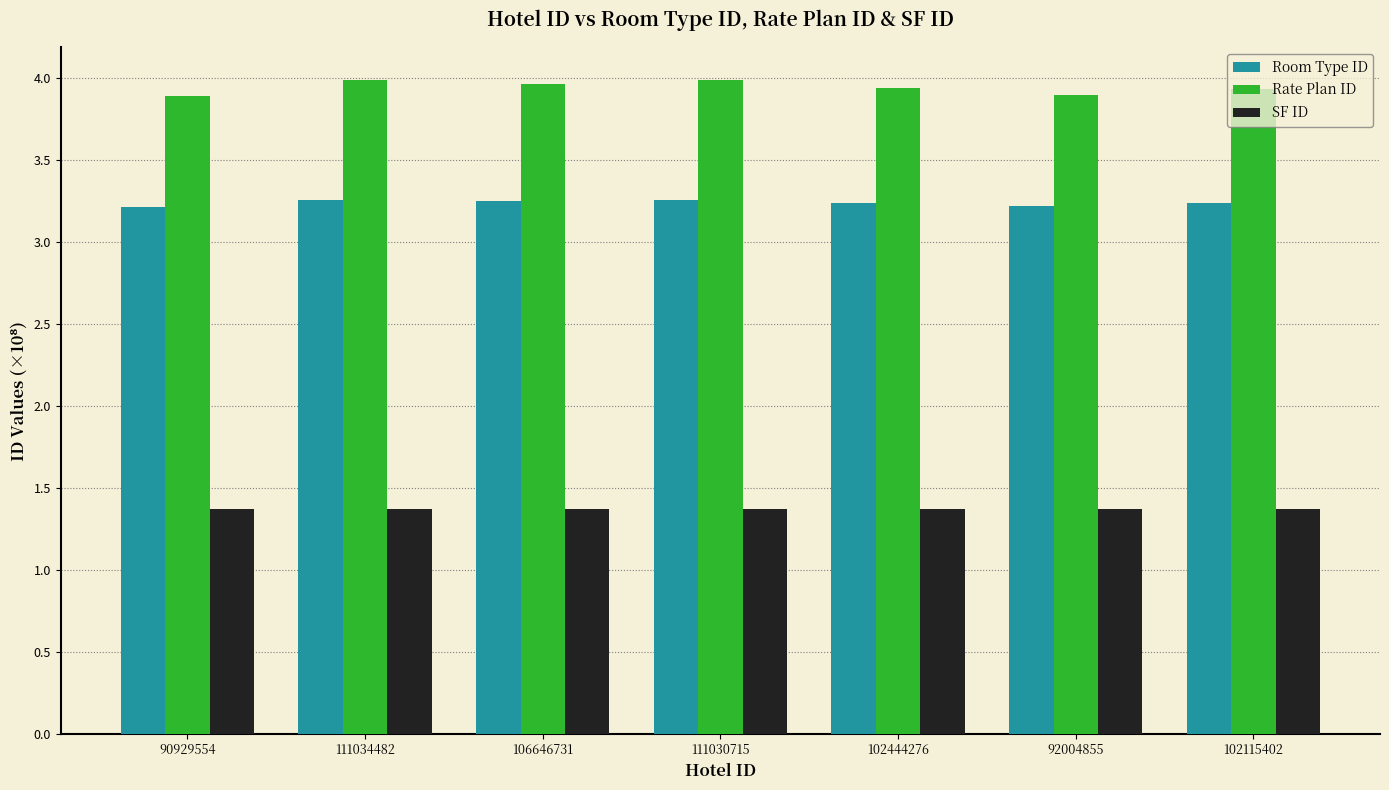

What is the minimum value shown in the chart?

1.4